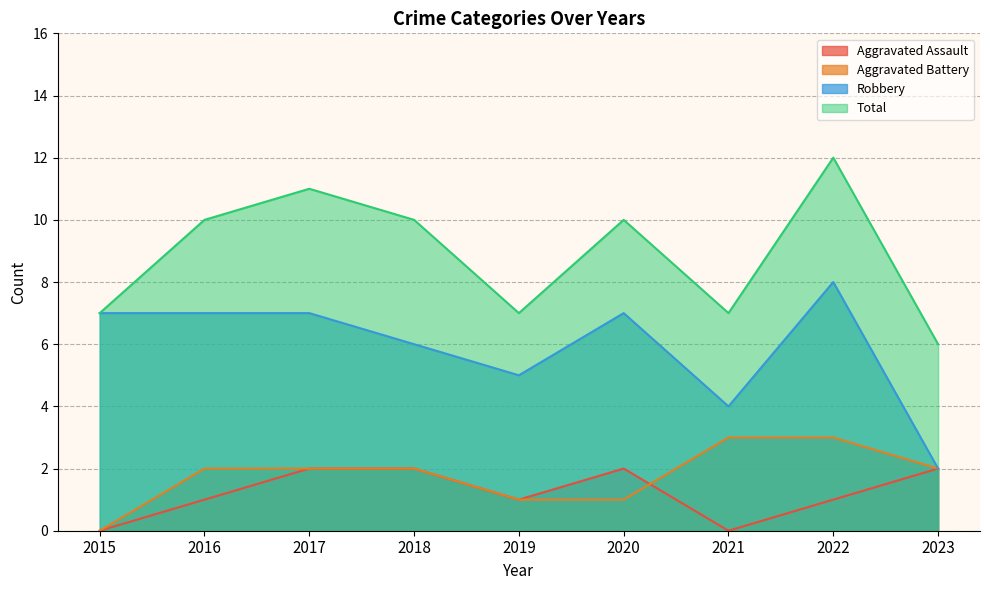

In Aggravated Assault, how many points are lower than both neighbors (excluding endpoints)?

2